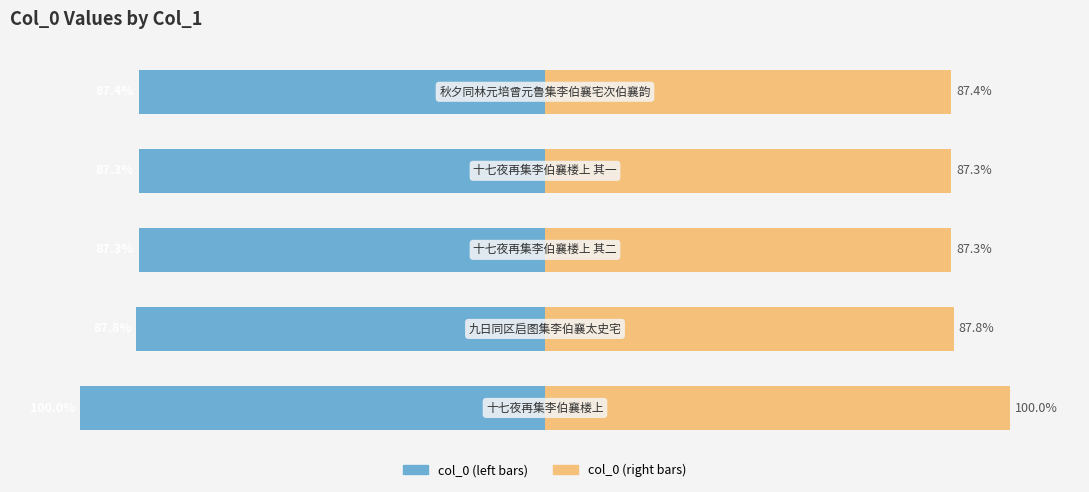

How many series are shown in this chart?

2